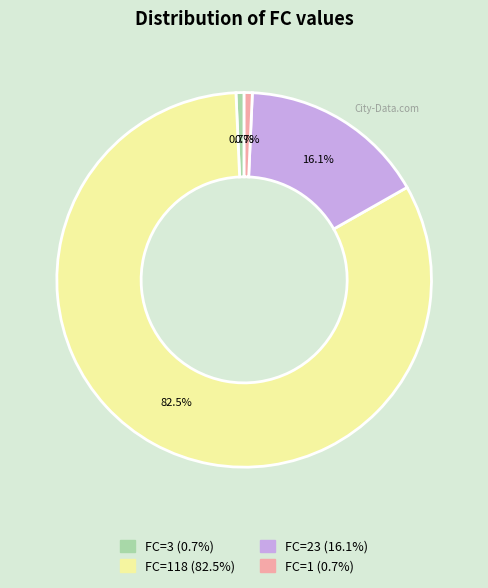

Is there any slice that represents more than half of the pie?

Yes